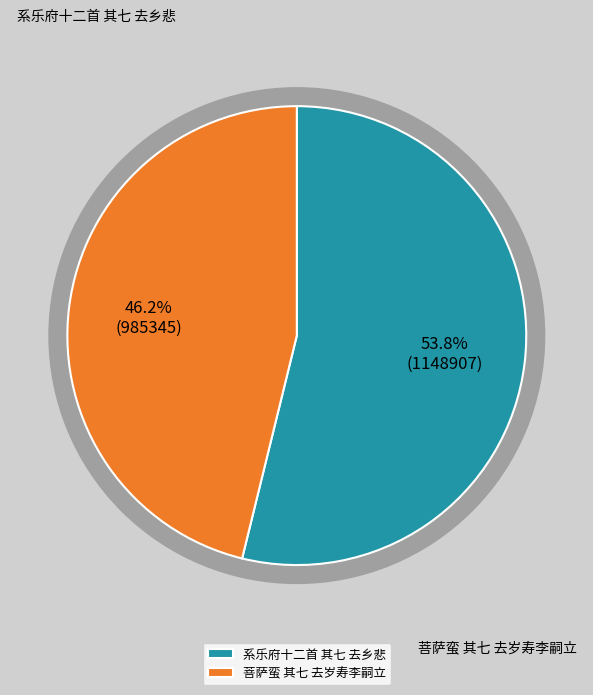

To the nearest percent, what percentage of the pie is 系乐府十二首 其七 去乡悲?

54%